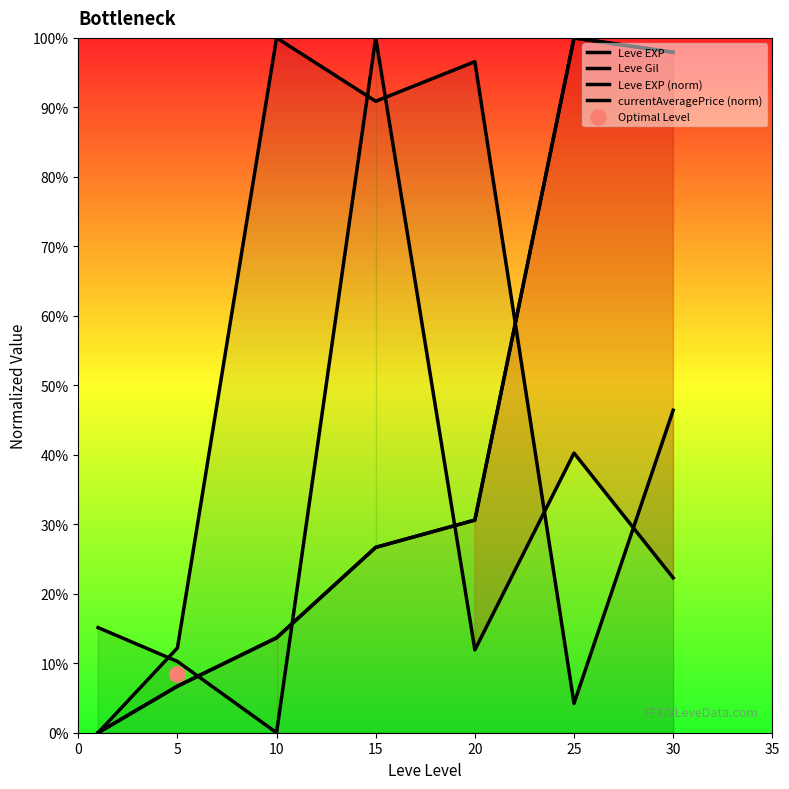

At how many categories does at least one series exceed 11?

7